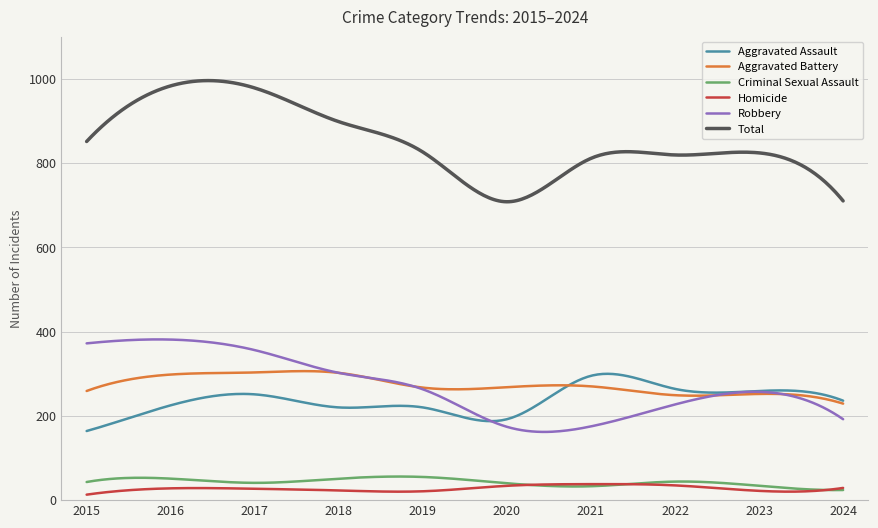

Which series has the widest spread of values?

Total